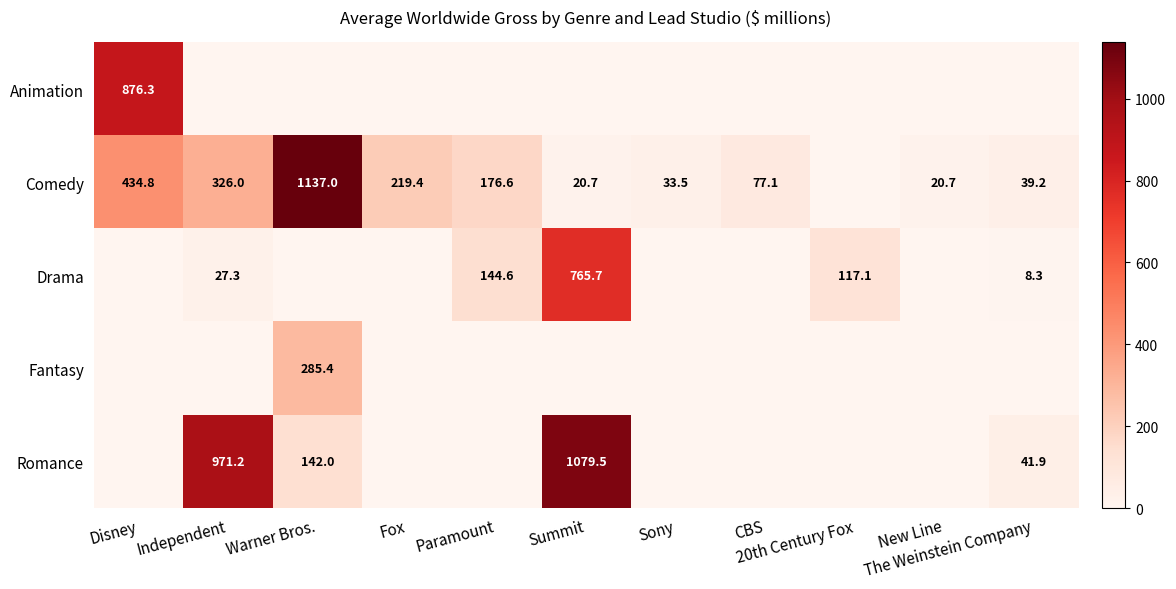

Is the value of Animation at New Line greater than the value of Romance at Disney?

No